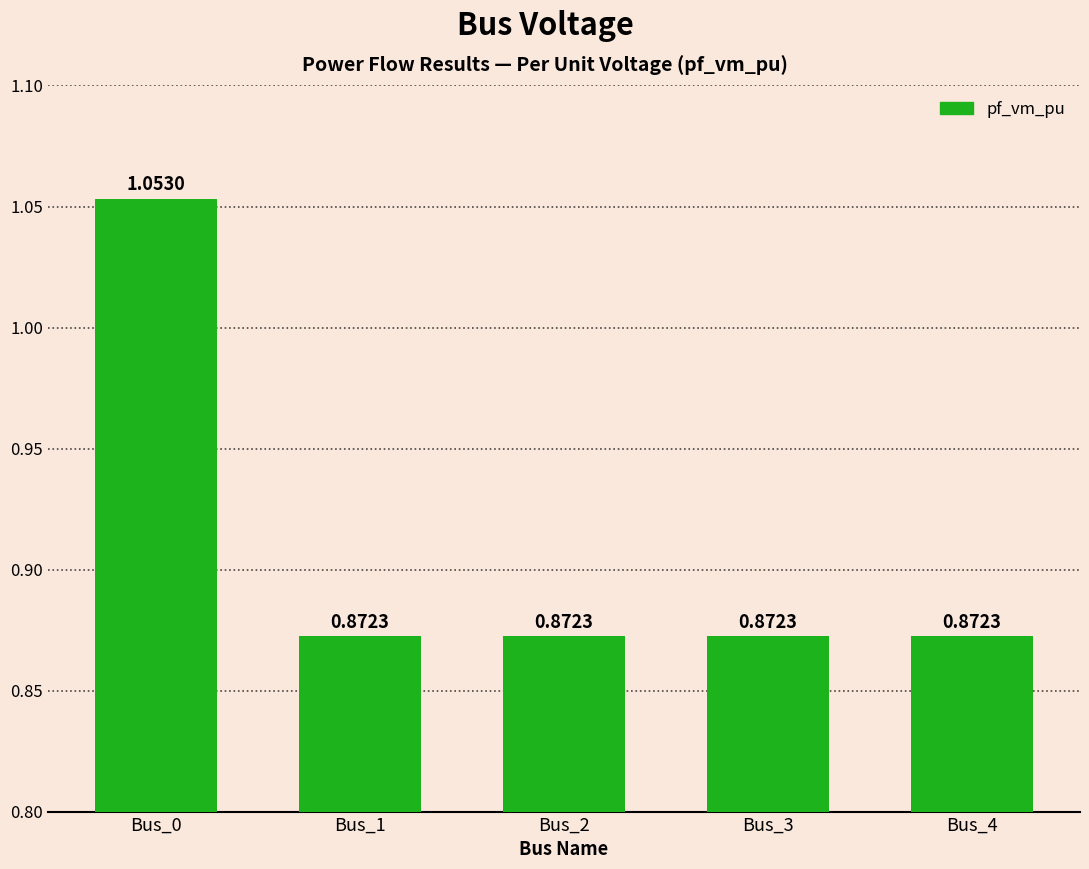

What is the sum of the values at Bus_1 and Bus_3?

1.7